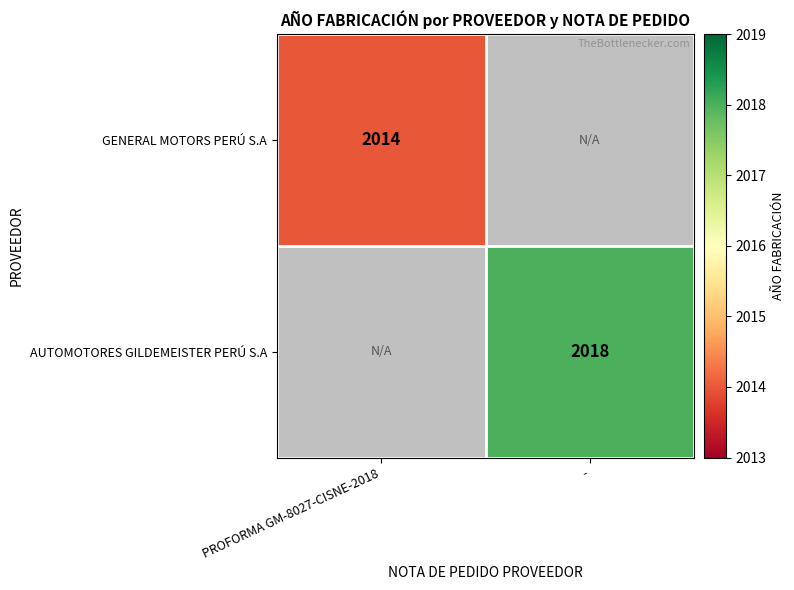

Is it true that AUTOMOTORES GILDEMEISTER PERÚ S.A equals 2018 at -?

True